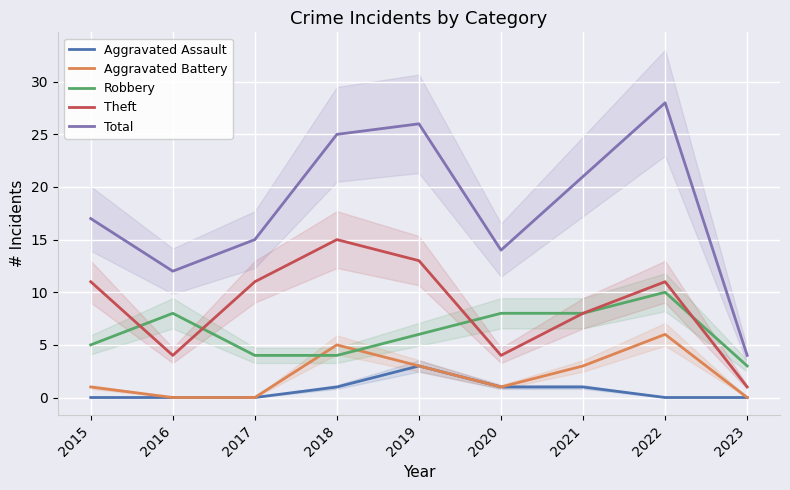

Reading left to right, list all the values displayed in this chart.

Aggravated Assault: 0	0	0	1	3	1	1	0	0
Aggravated Battery: 1	0	0	5	3	1	3	6	0
Robbery: 5	8	4	4	6	8	8	10	3
Theft: 11	4	11	15	13	4	8	11	1
Total: 17	12	15	25	26	14	21	28	4